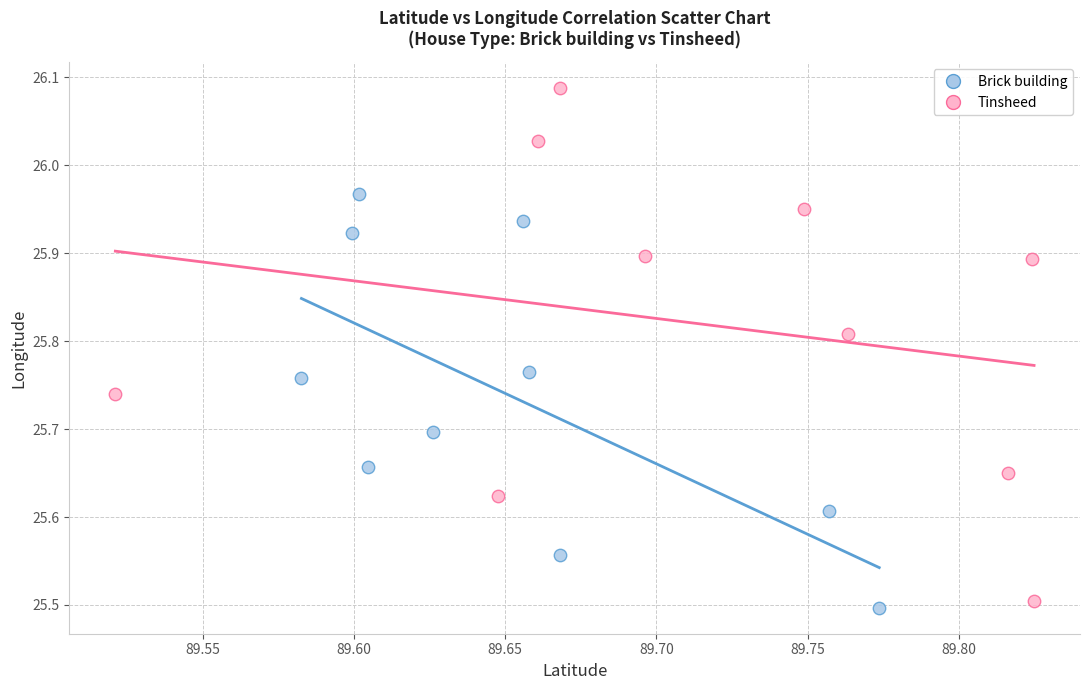

Which series has the widest spread of Y values?

Tinsheed